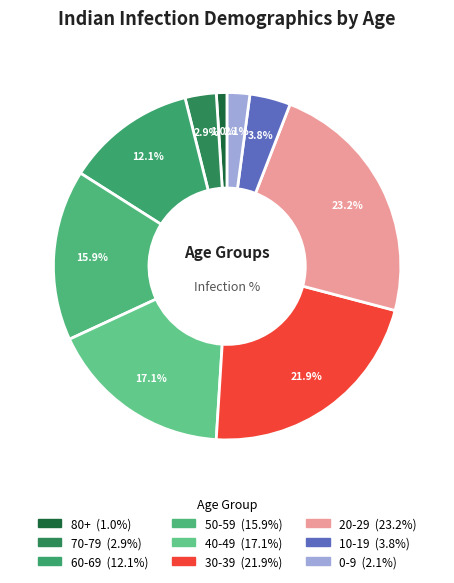

What portion of the pie excludes 20-29?

76.8%